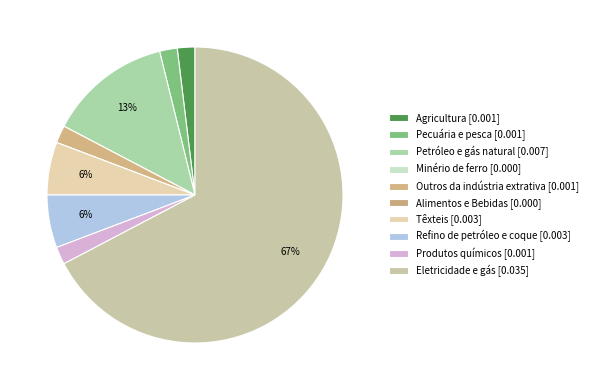

Which has a higher value, Têxteis or Outros da indústria extrativa?

Têxteis